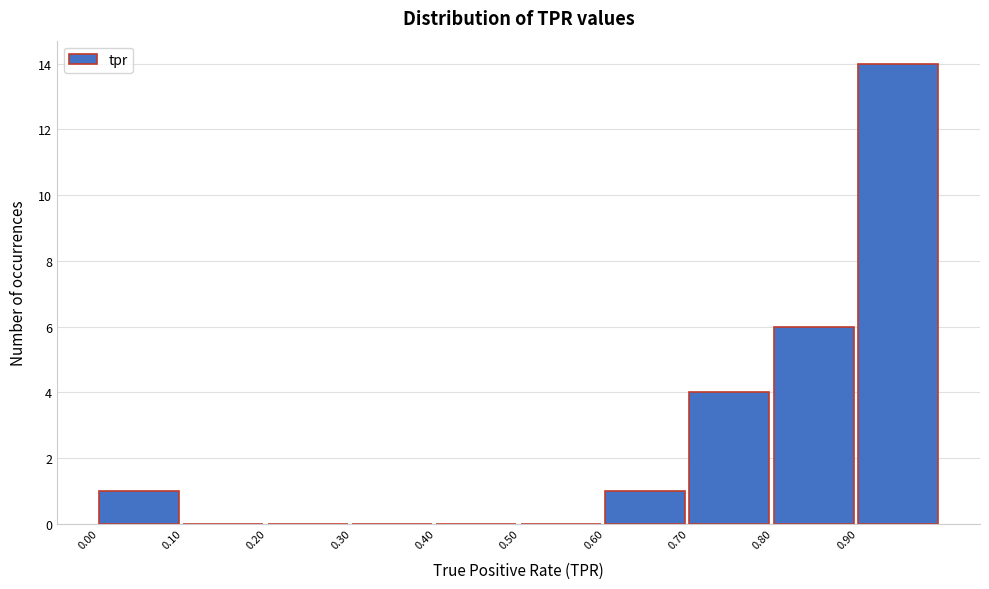

What is the height of the bar covering 0.7 to 0.8 on the x-axis? The values are not printed on the chart, so give them approximately, as read against the axis.

4